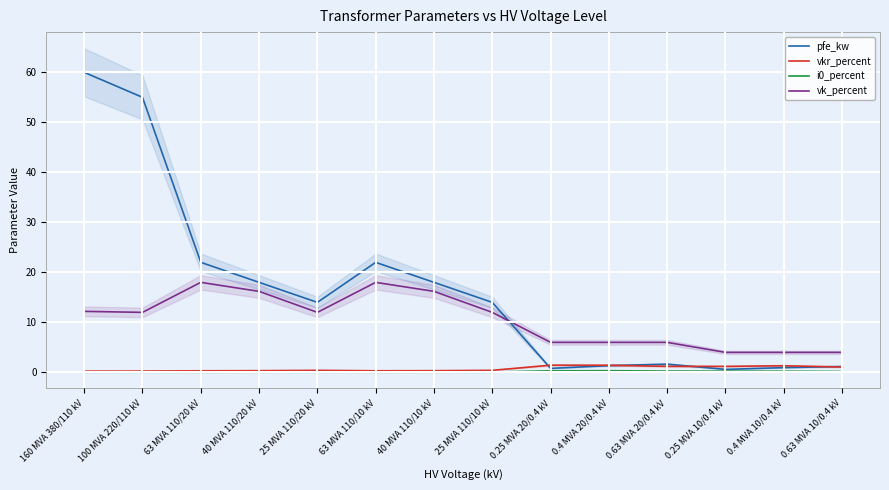

In vk_percent, how many points are lower than both neighbors (excluding endpoints)?

2